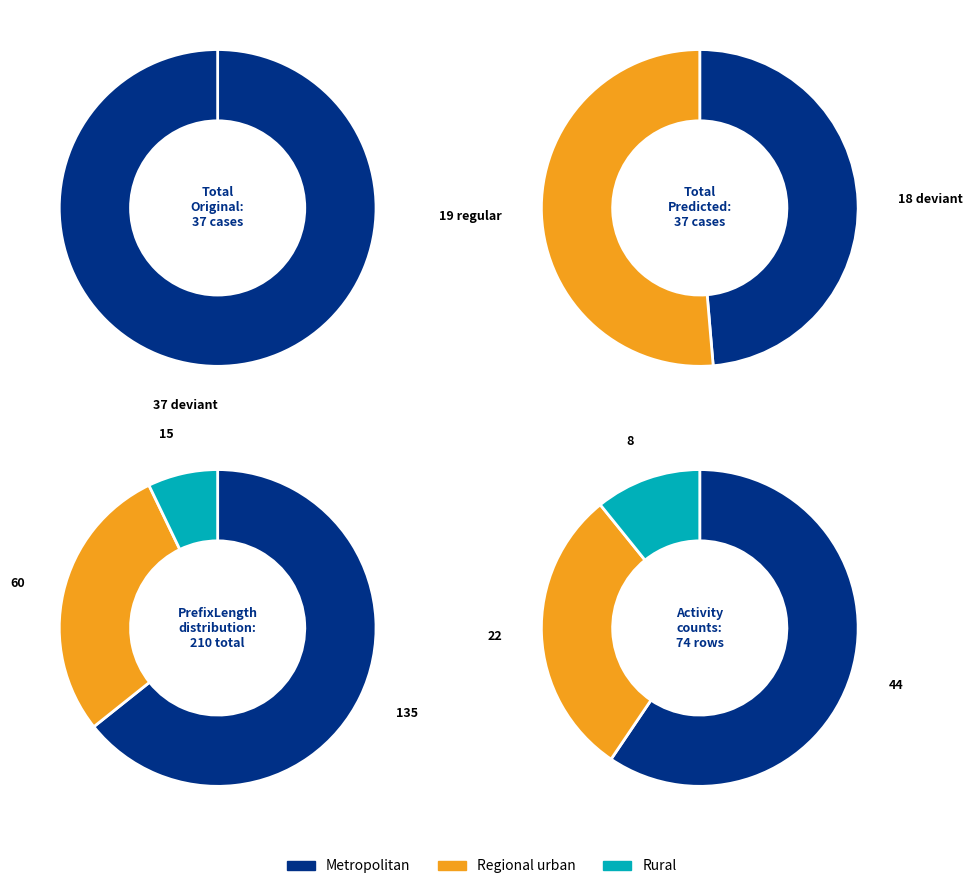

Which slice is the smallest?

deviant